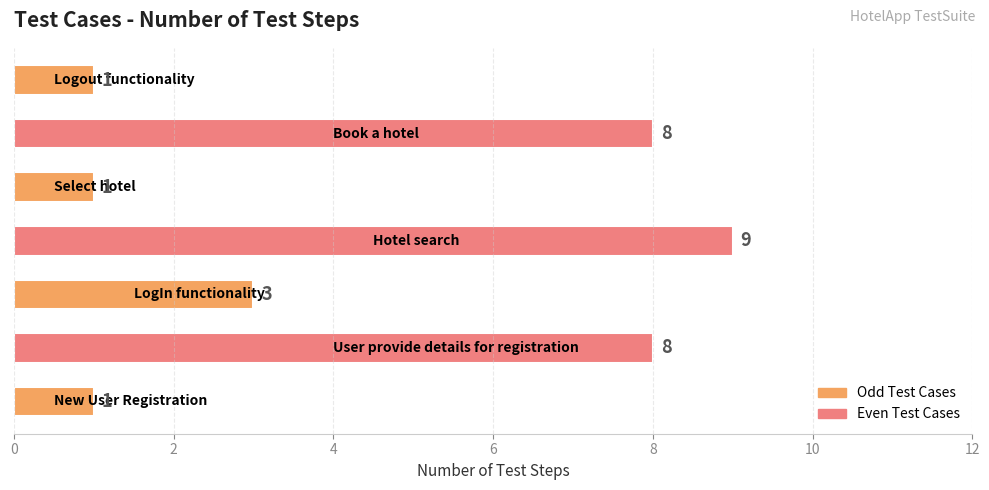

How many values are below 3?

3